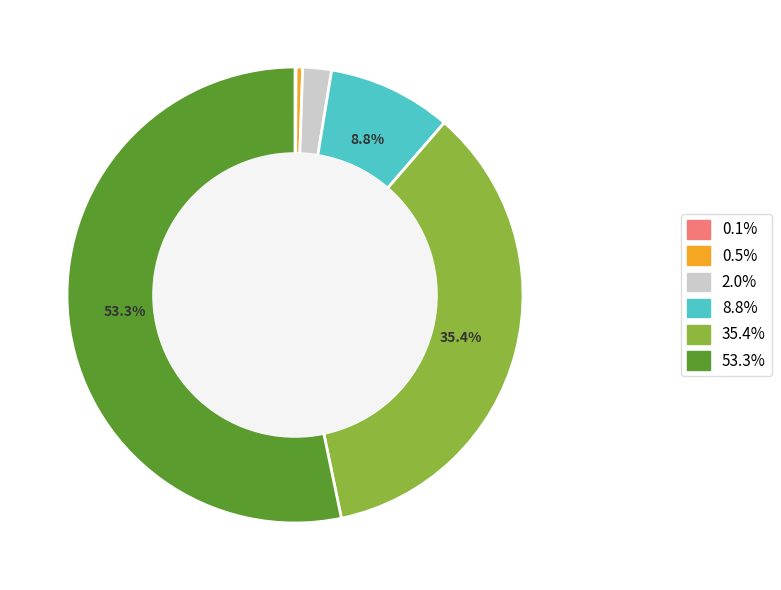

Is there a majority slice in this chart?

Yes